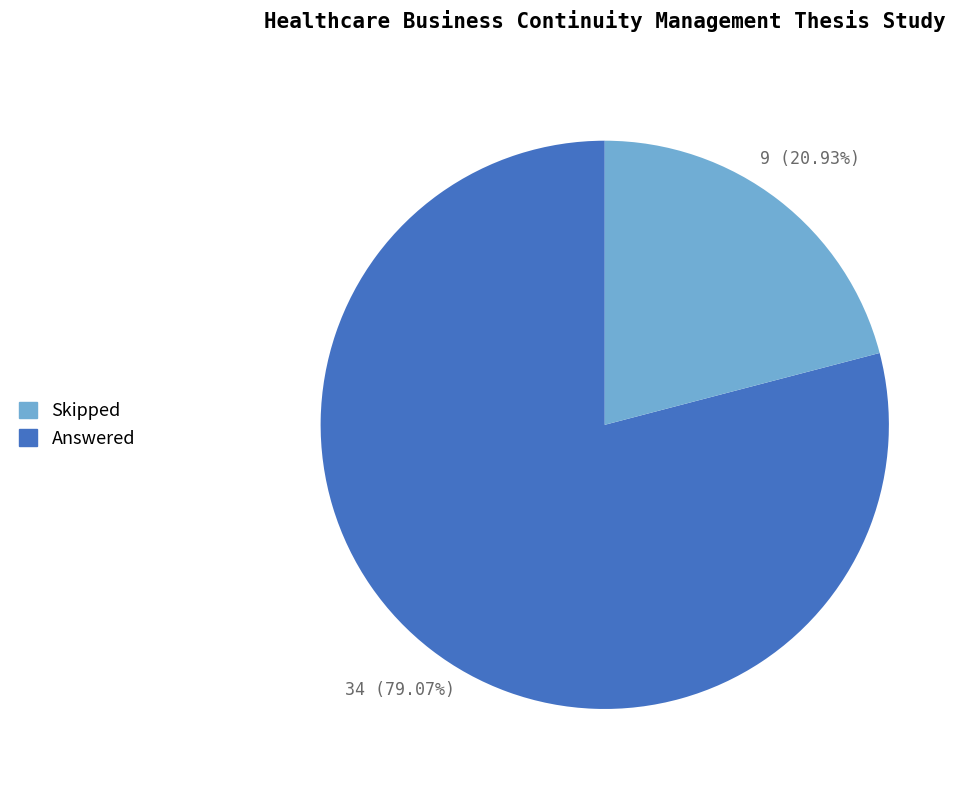

How many slices are in this pie chart?

2